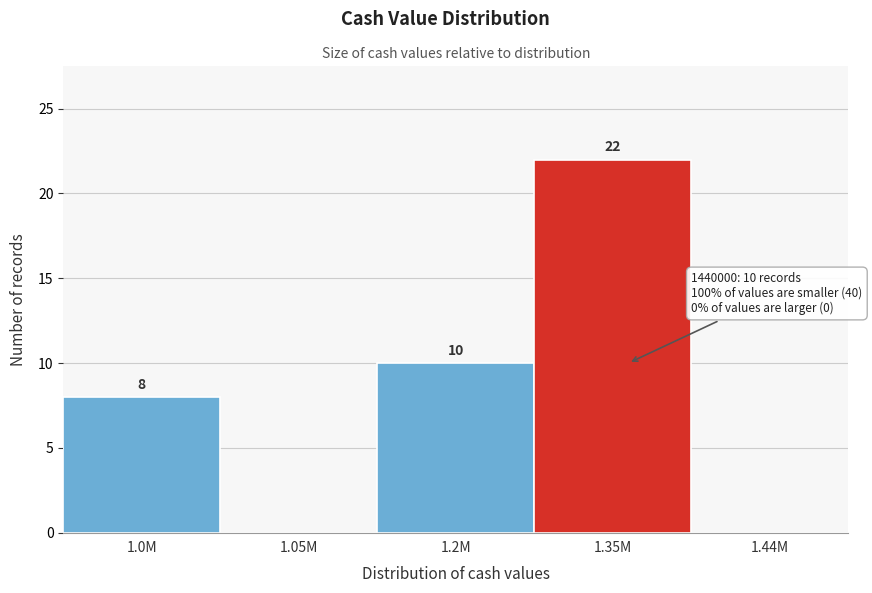

Reading right to left, transcribe all the data shown in this chart.

1.44M=0	1.35M=22	1.2M=10	1.05M=0	1.0M=8